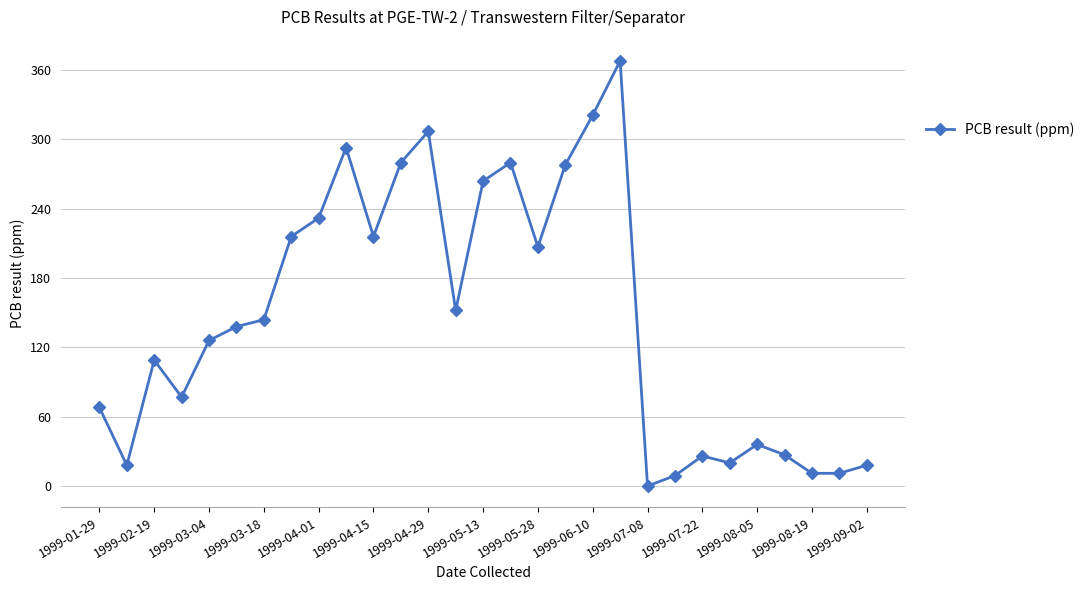

What is the greatest value displayed?

368